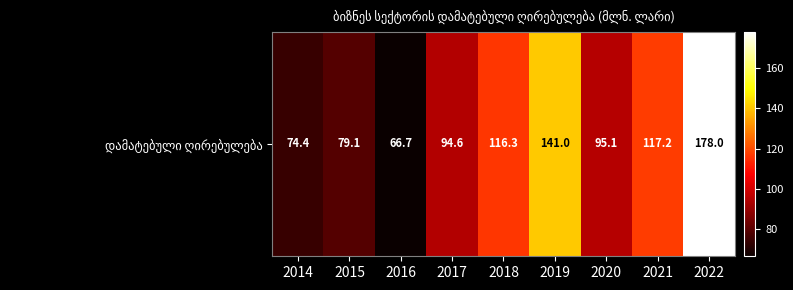

List the labels in order of value, largest first.

2022, 2019, 2021, 2018, 2020, 2017, 2015, 2014, 2016